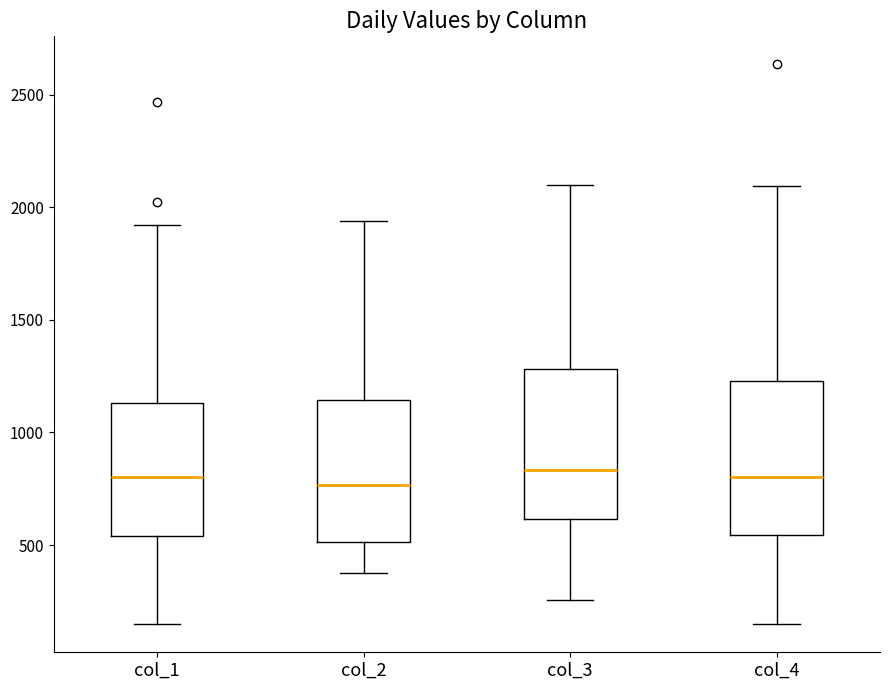

Where is the upper edge of the box for col_1 on the y-axis? The values are not printed on the chart, so give them approximately, as read against the axis.

1150